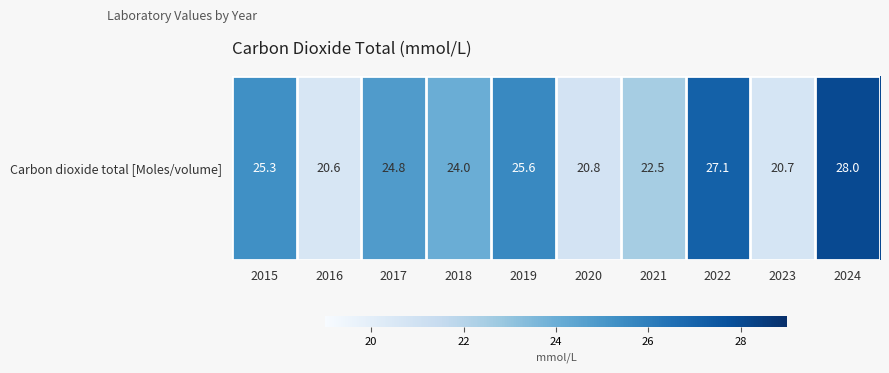

What is the change in value from 2015 to 2018?

-1.3